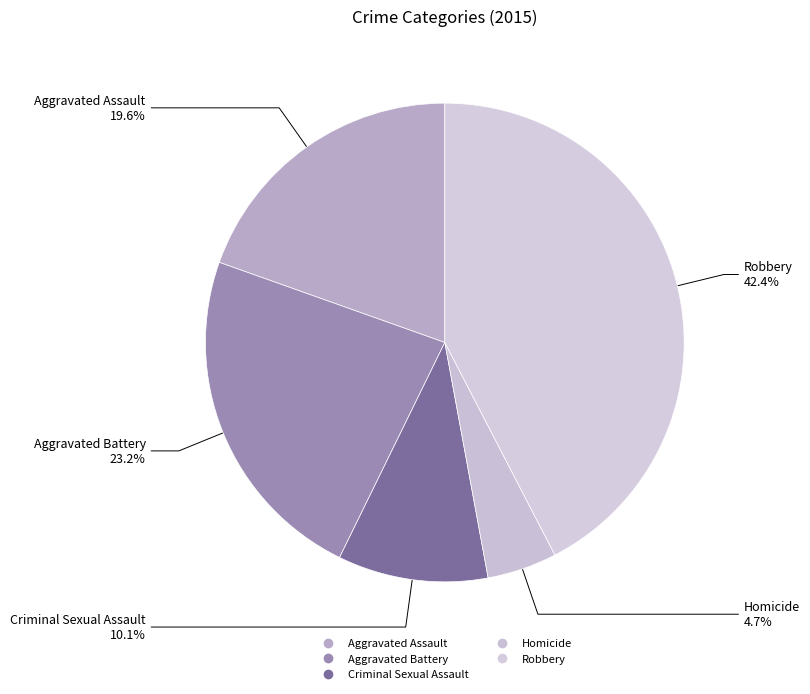

What is the ratio of the value at Aggravated Assault to the value at Criminal Sexual Assault?

1.9